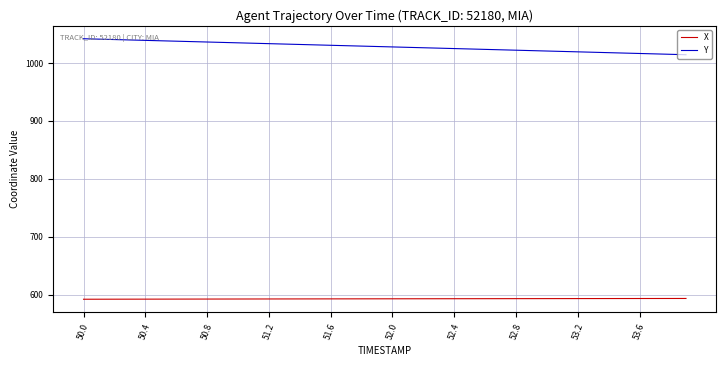

What is the difference between the maximum and minimum values in the Y series?

27.6